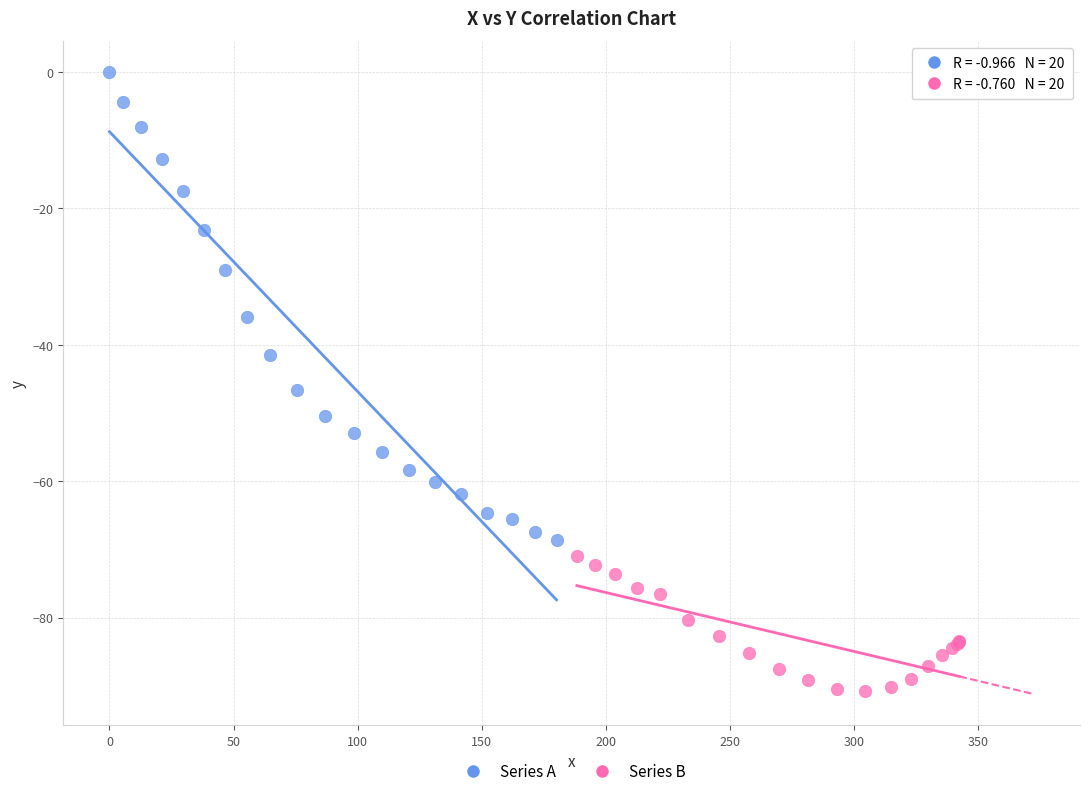

Which series contains the highest Y value?

Series A